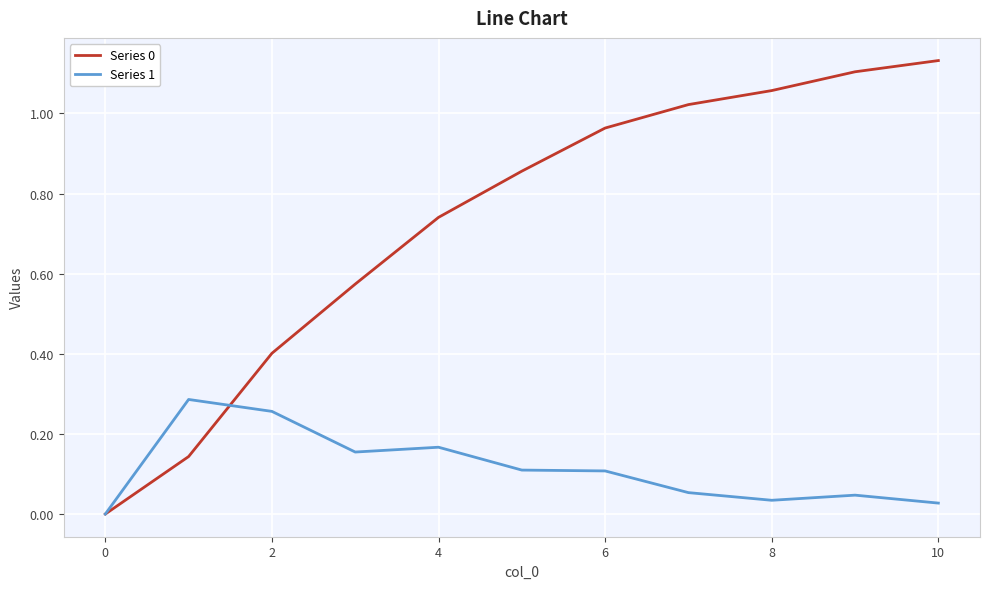

How many lines are shown in the chart?

2